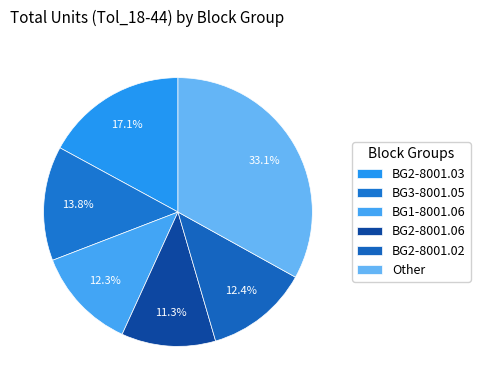

How many segments does this pie chart have?

6